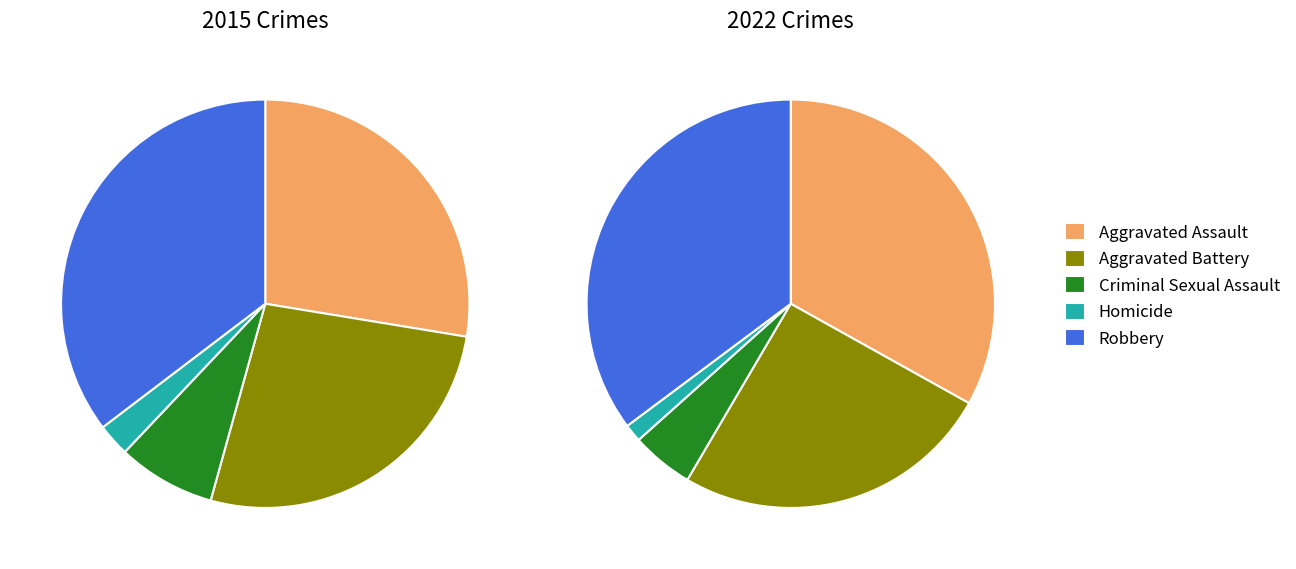

Is values_2015 the majority of the pie?

No